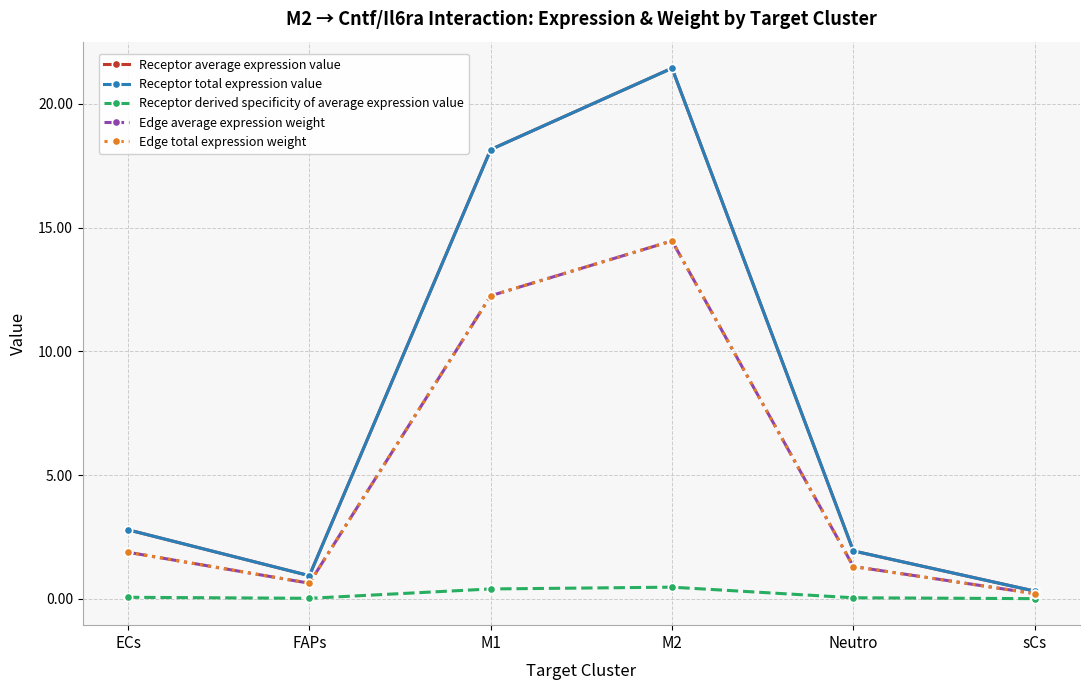

At how many categories does at least one series exceed 8?

2